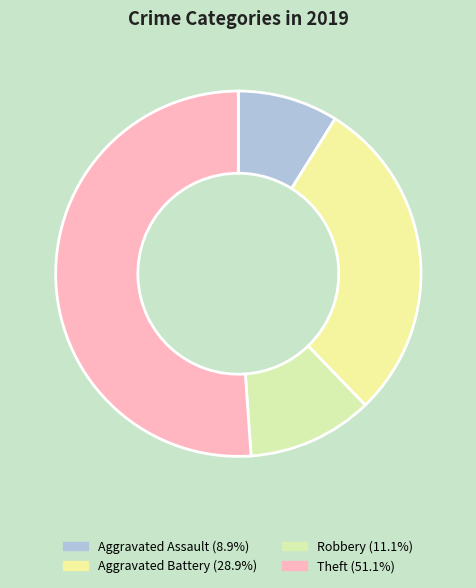

What is the largest slice in the pie chart?

Theft